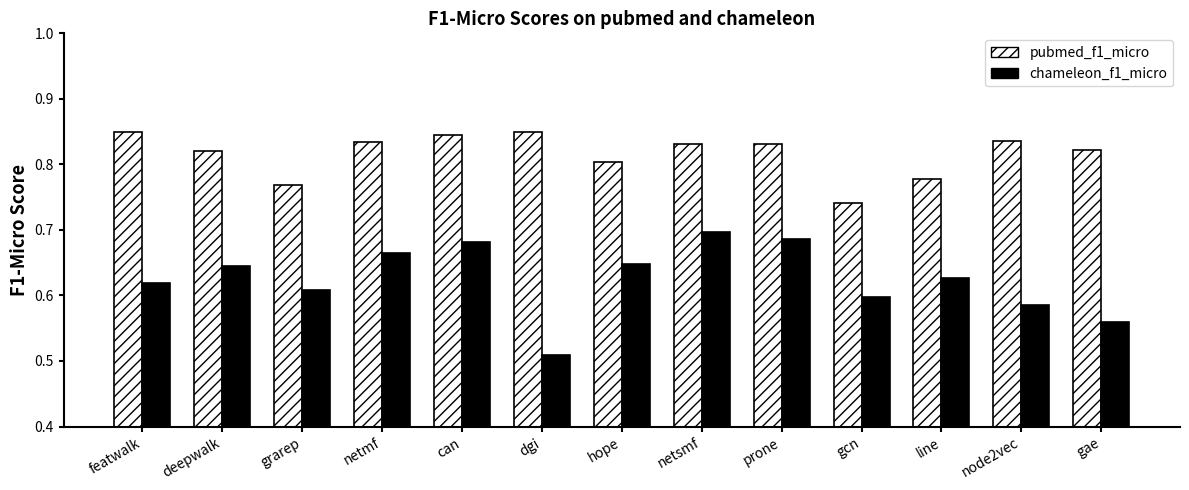

What position from the left is featwalk?

1